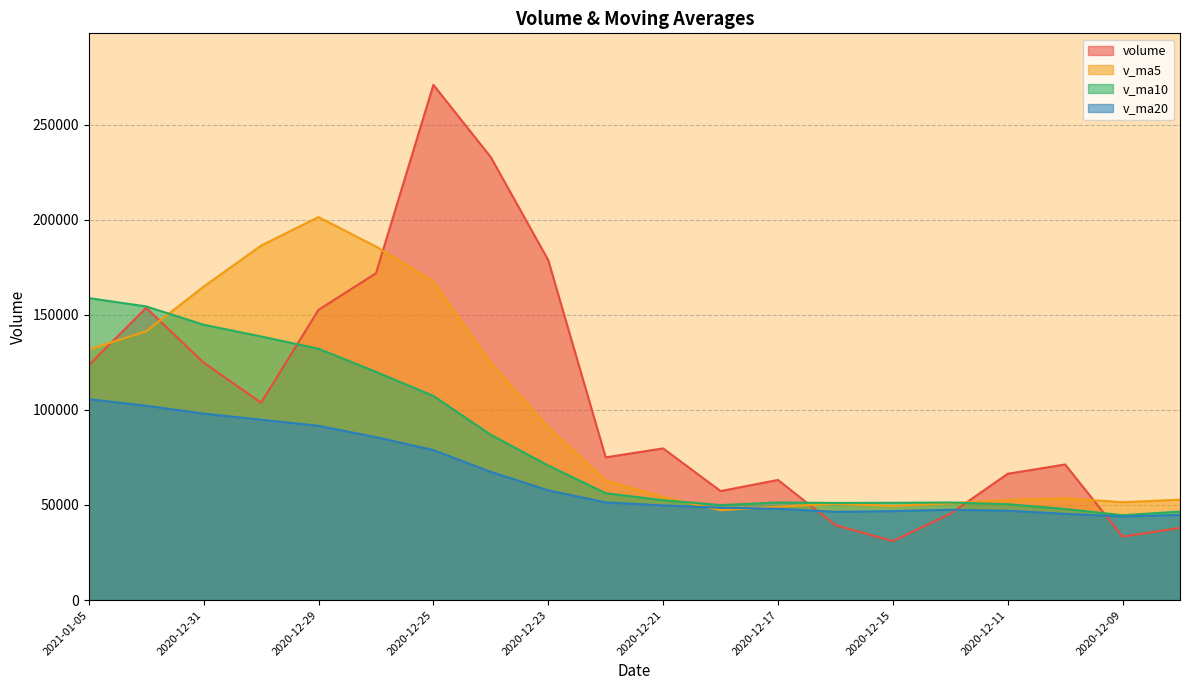

Where does the volume series first go above 79747?

2021-01-05